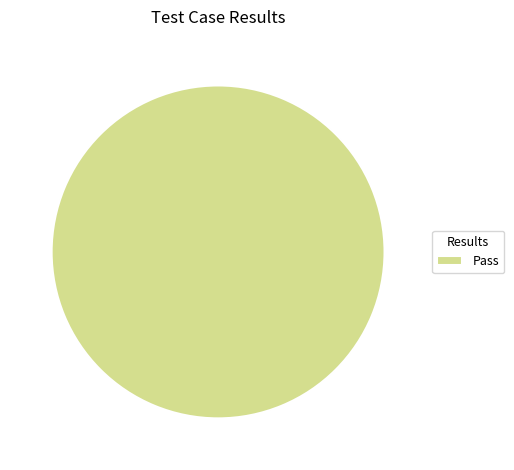

True or false: Pass accounts for 100% of the total.

True